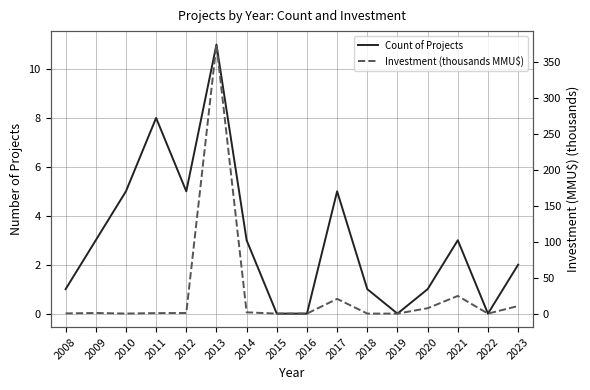

True or false: Count of Projects has more than 1 interior local peaks.

True